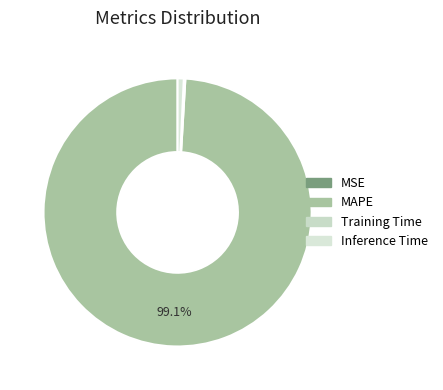

To the nearest percent, what is the average slice percentage?

25%